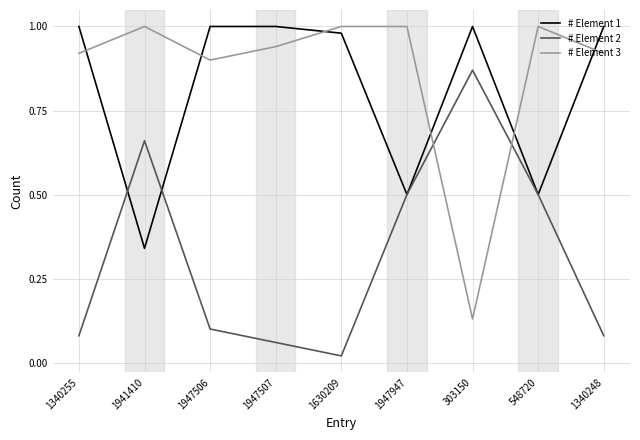

Does the chart have visible grid lines?

Yes